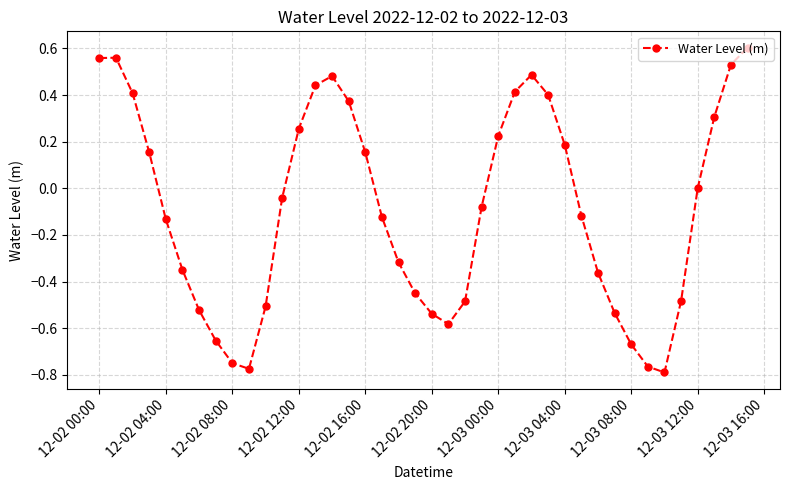

What is the difference between the maximum and minimum values?

1.4